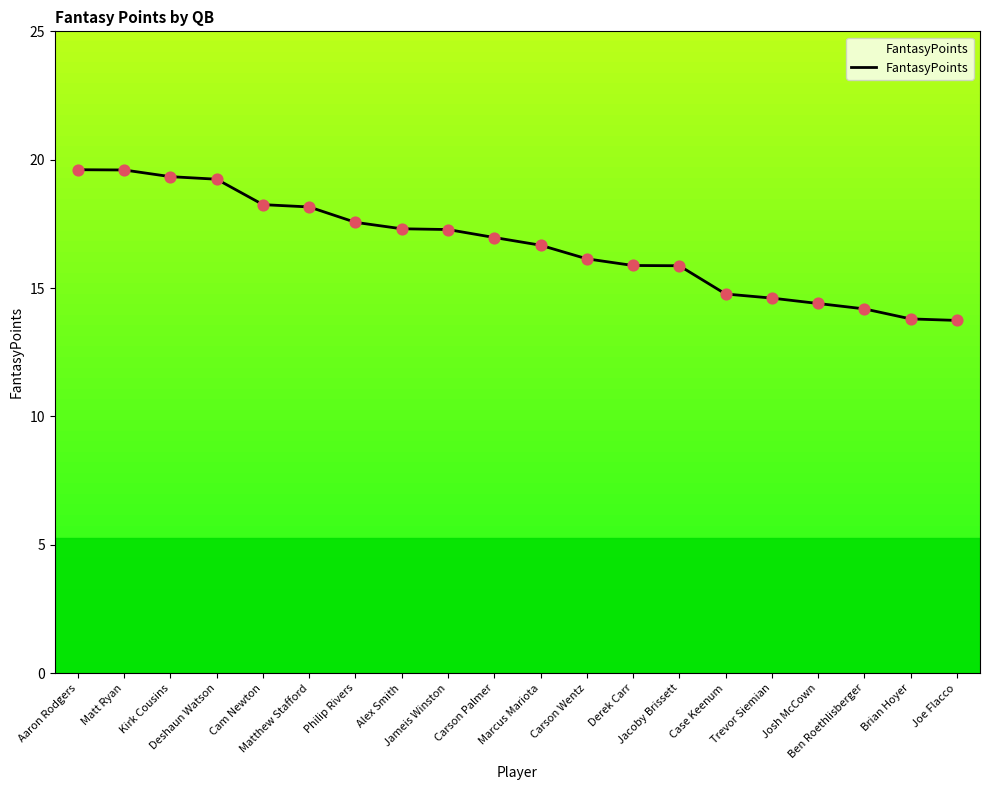

What is the change in value from Marcus Mariota to Brian Hoyer?

-2.9